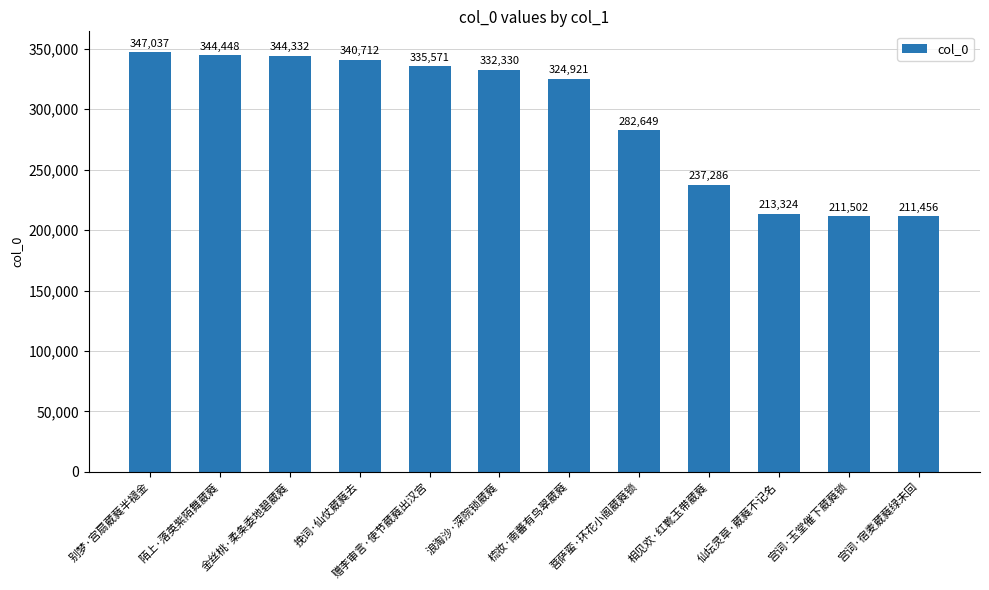

What is the difference between the values at 宫词·玉堂催下葳蕤锁 and 仙坛灵草·葳蕤不记名?

1822